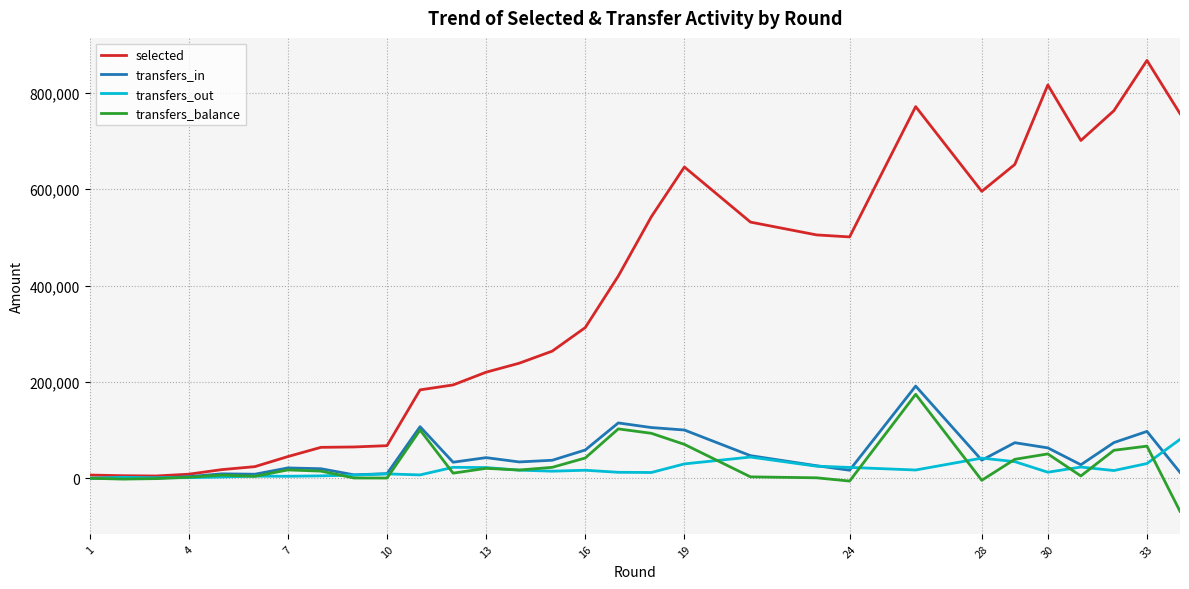

How many interior local valleys does the selected series have?

4